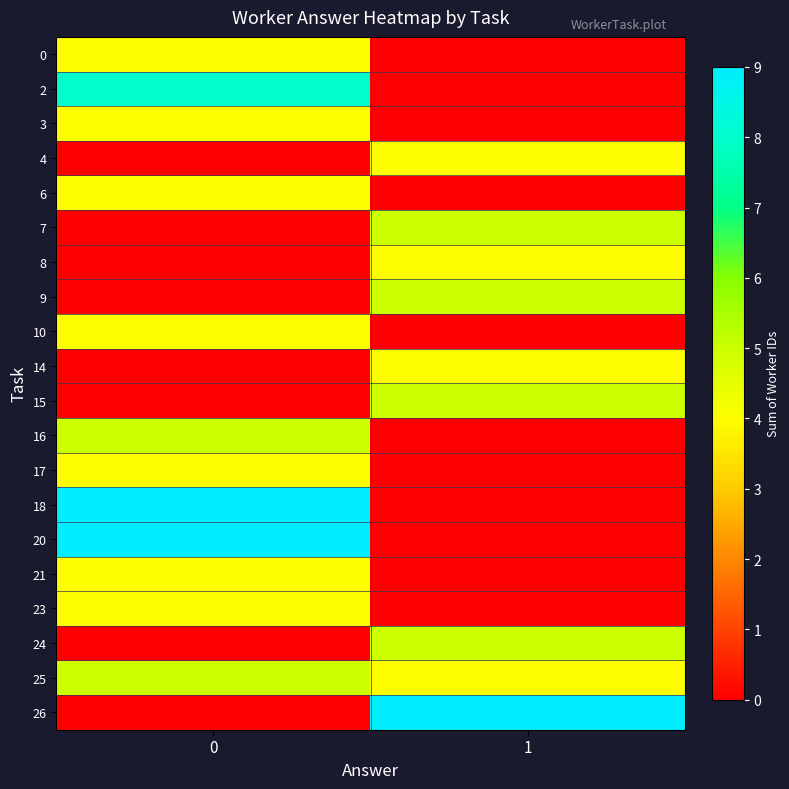

What is the difference between the highest and lowest values at 0?

9